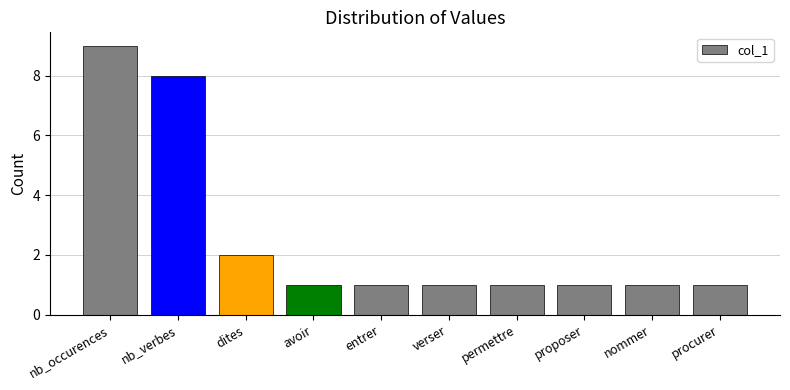

True or false: the data shows 1 at procurer.

True